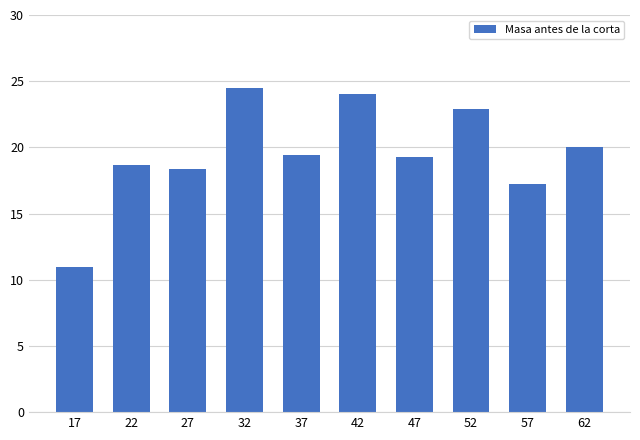

What is the minimum value shown in the chart?

10.9